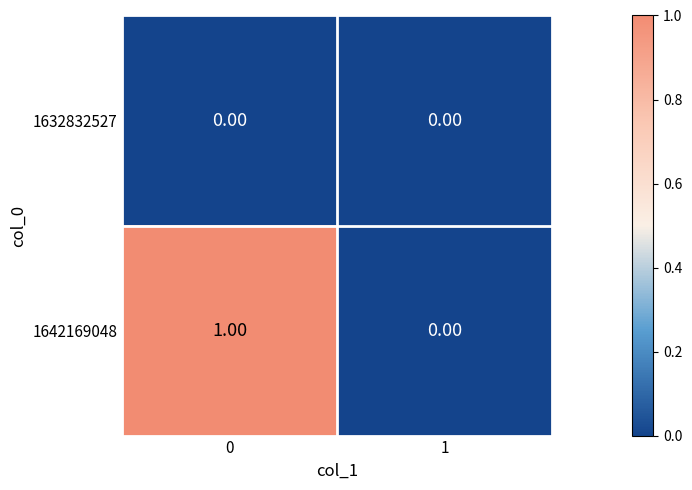

At 0, list the series in order from smallest to largest.

1632832527, 1642169048